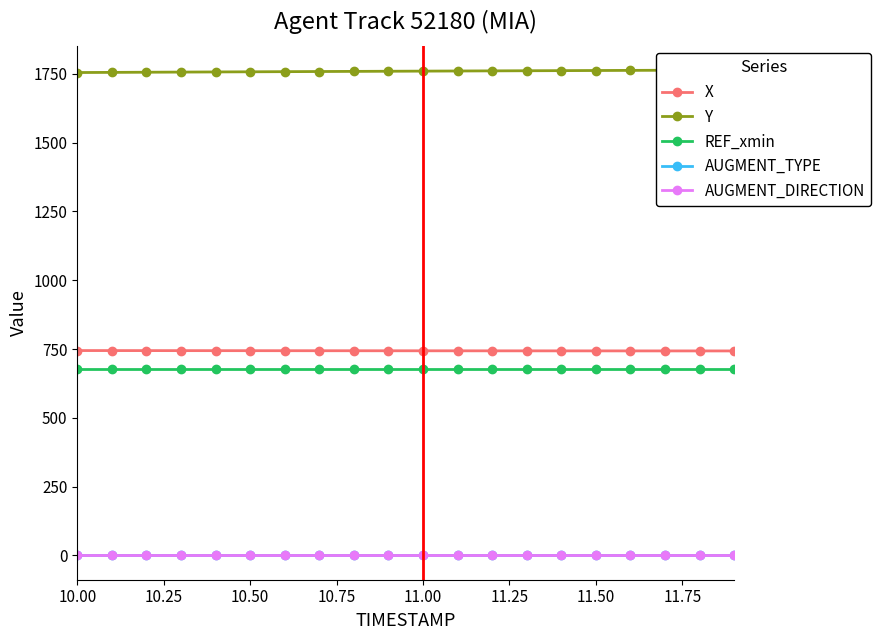

True or false: REF_xmin and AUGMENT_TYPE cross at least once.

False